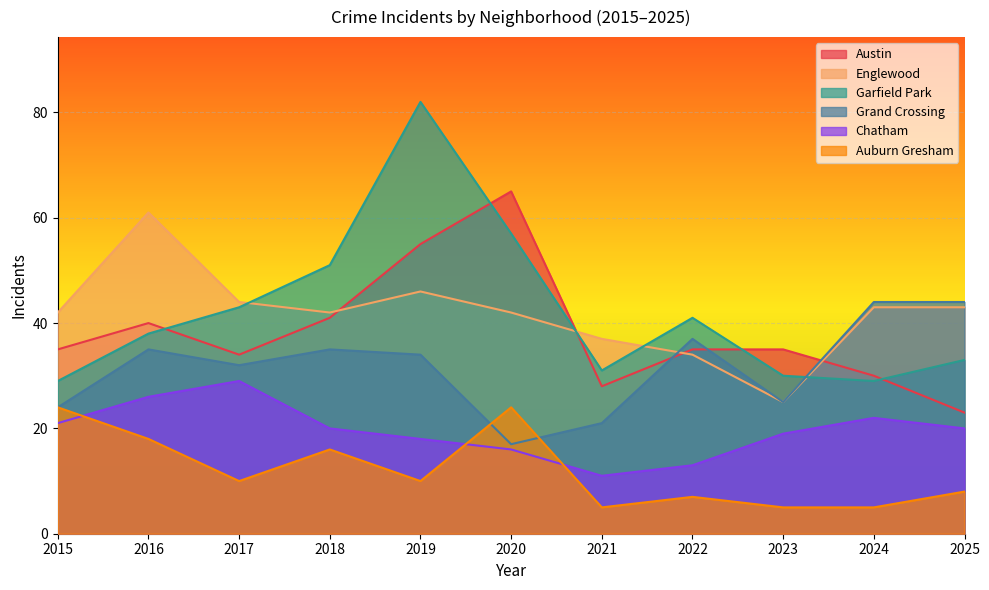

Where is the first local minimum for Chatham?

2021